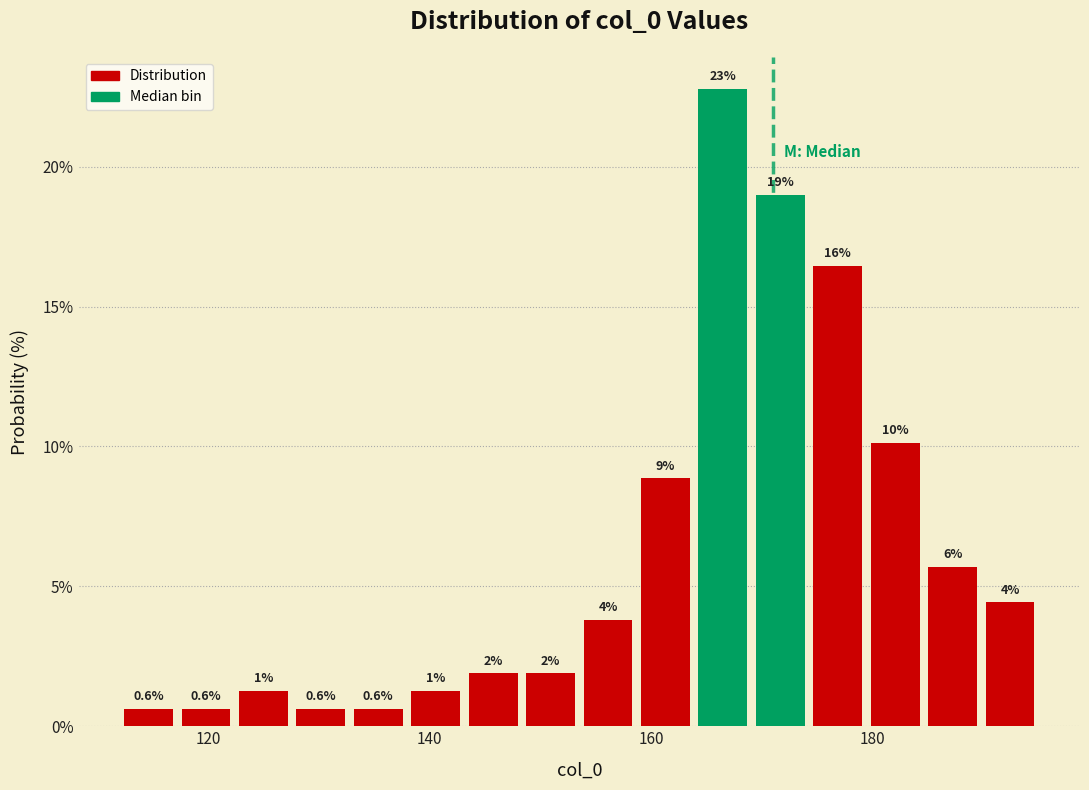

Read against the x-axis, roughly where is the centre of the tallest bar?

166